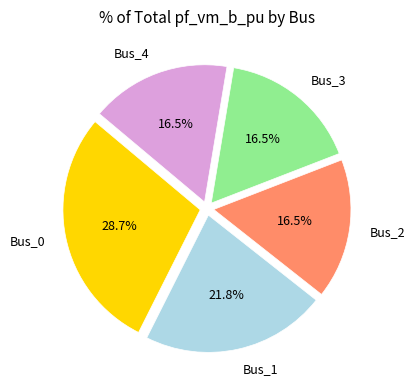

Count the number of slices in the pie.

5